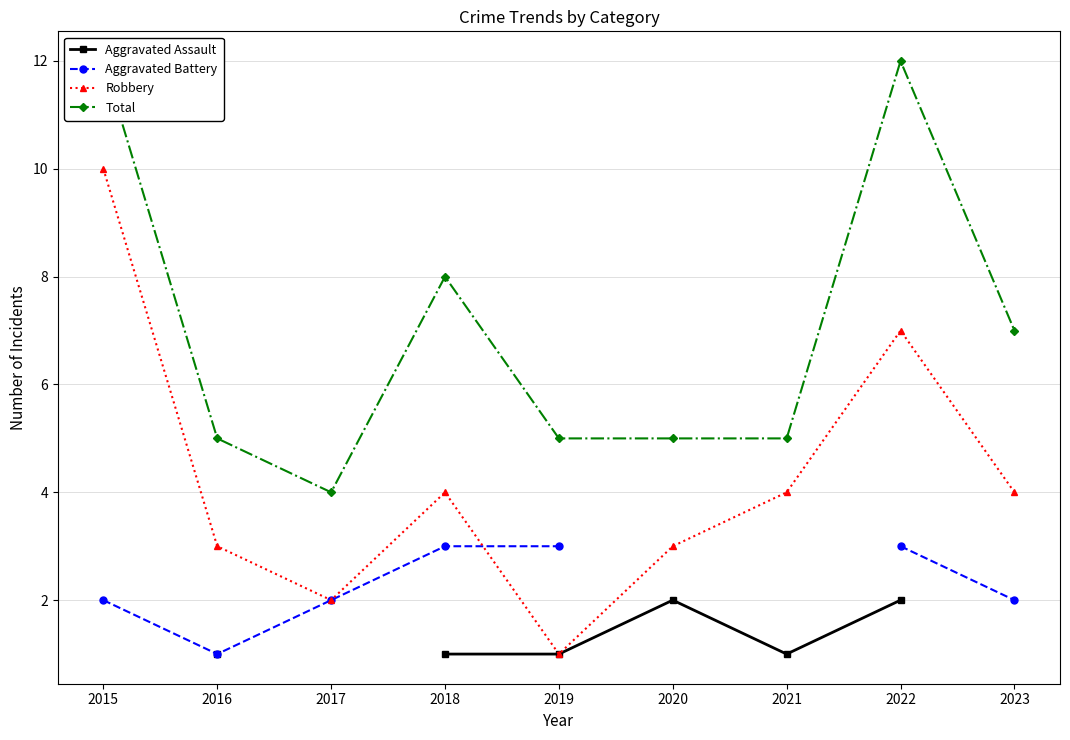

True or false: Total and Aggravated Assault intersect in this chart.

False